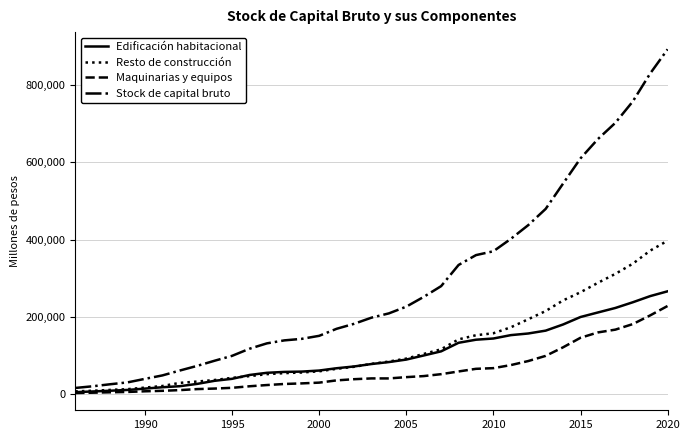

What is the greatest value displayed?

891682